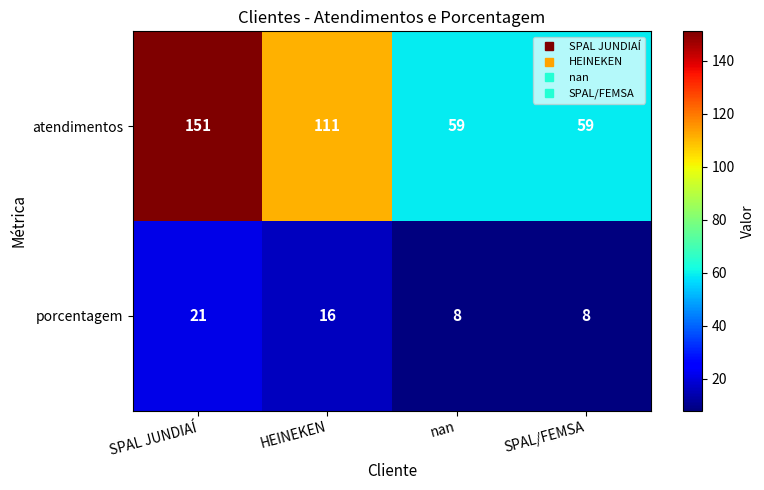

Read the porcentagem value at nan.

8